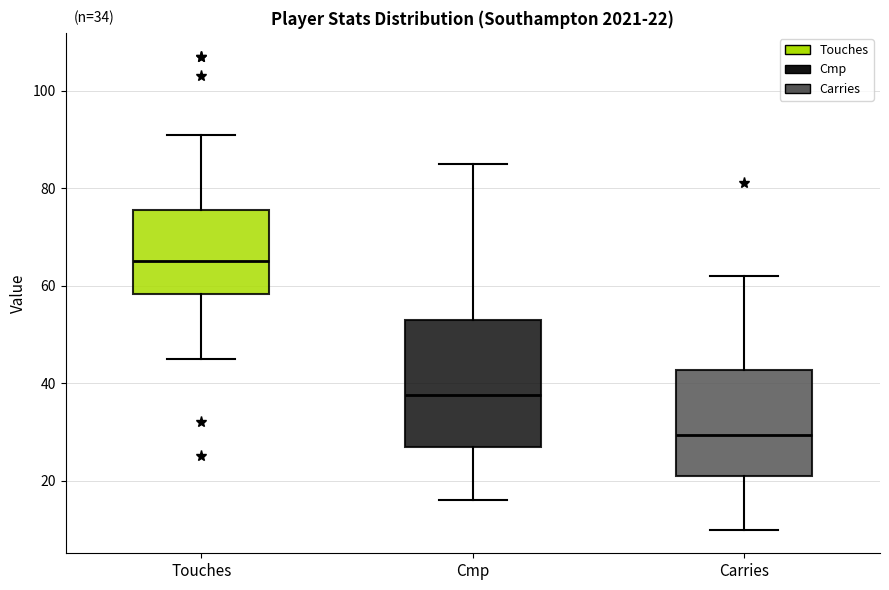

Comparing the boxes themselves (not the whiskers), which one is the tallest?

Cmp